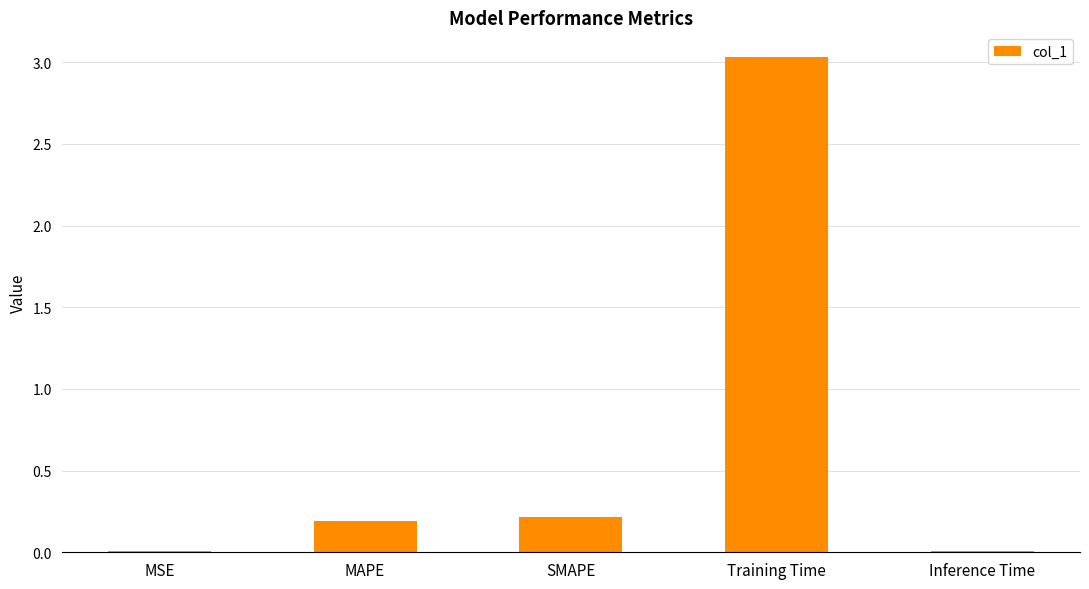

Between SMAPE and Inference Time, which is larger?

SMAPE